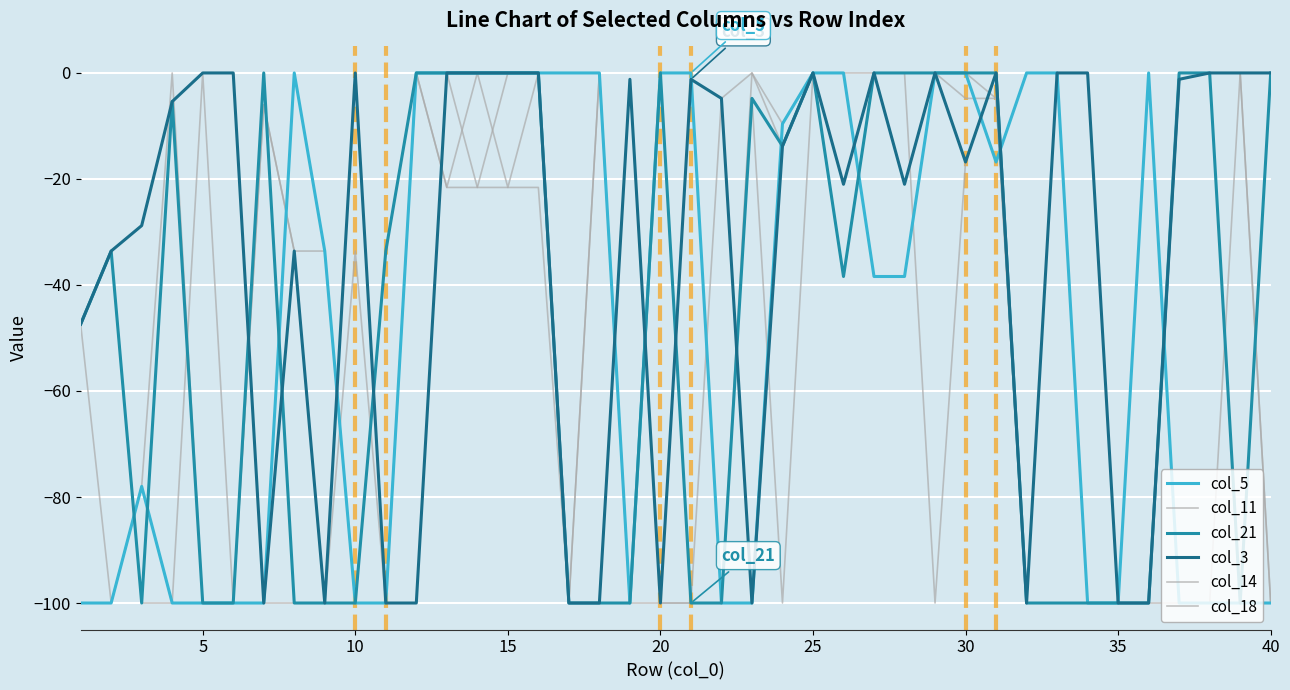

Where does the col_11 series first go above -47?

5